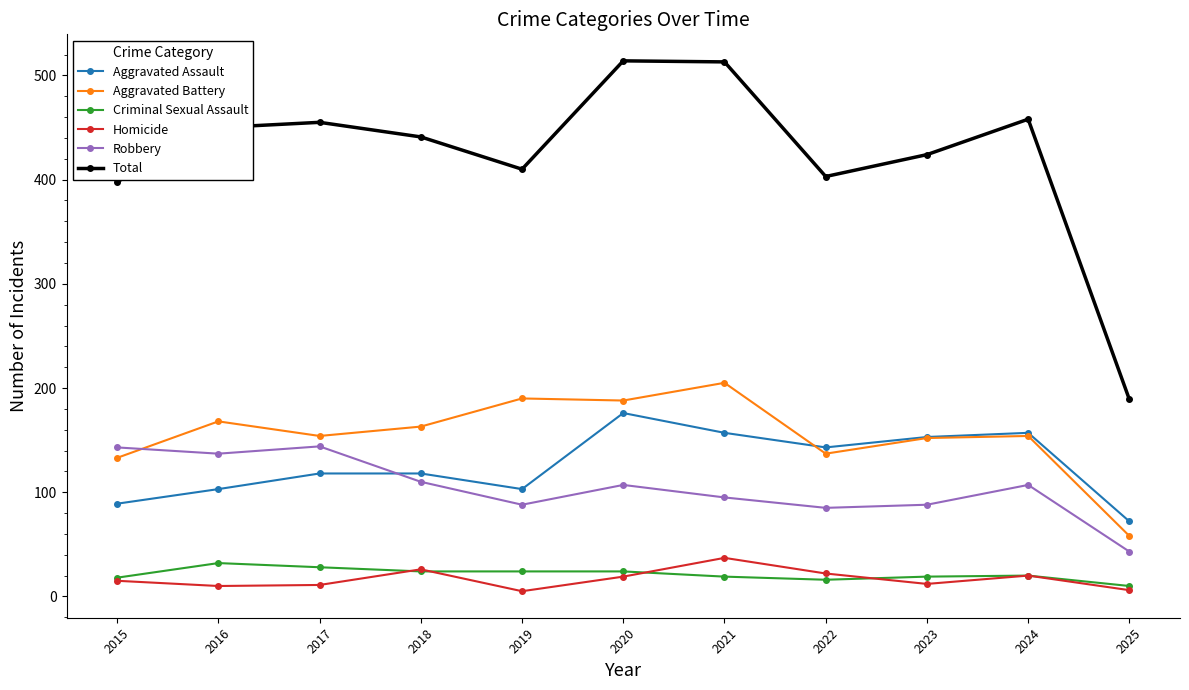

Is it true that Robbery equals 107 at 2024?

True